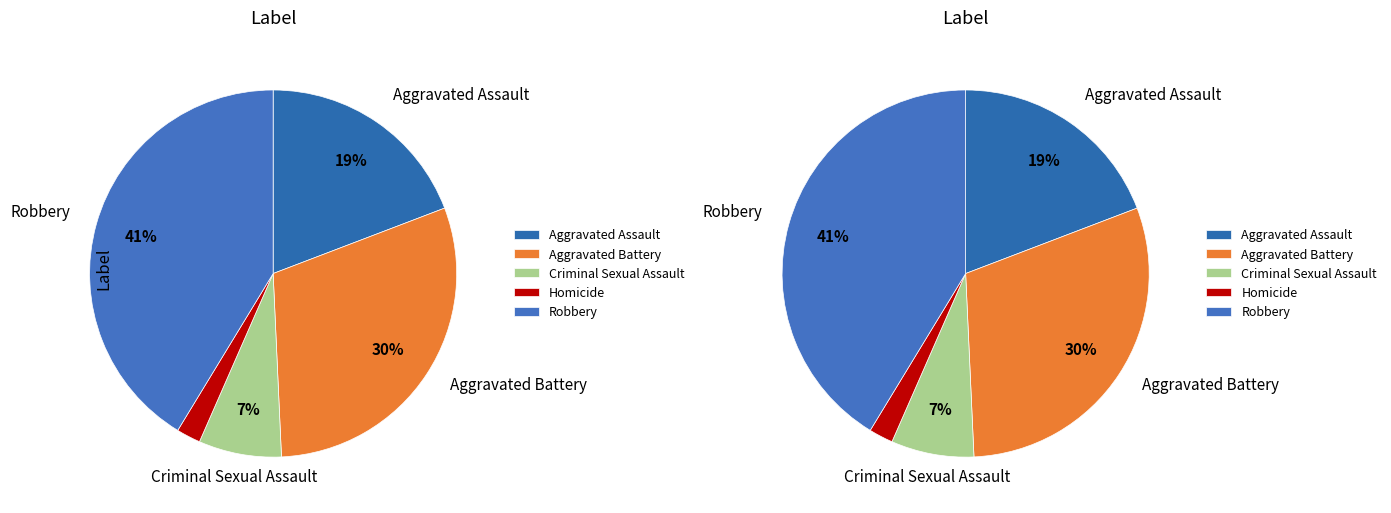

Is Robbery the majority of the pie?

No